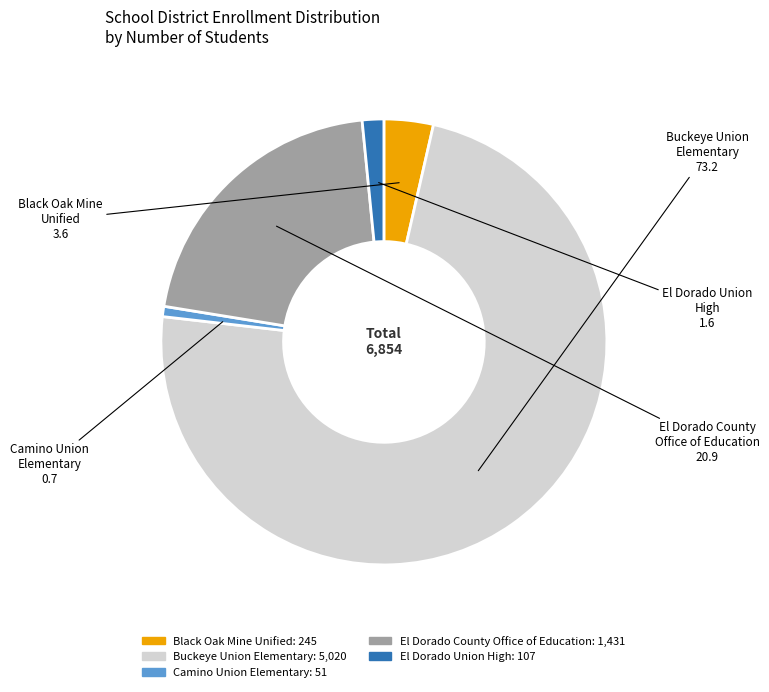

Rank the categories by value from highest to lowest.

Buckeye Union Elementary, El Dorado County Office of Education, Black Oak Mine Unified, El Dorado Union High, Camino Union Elementary